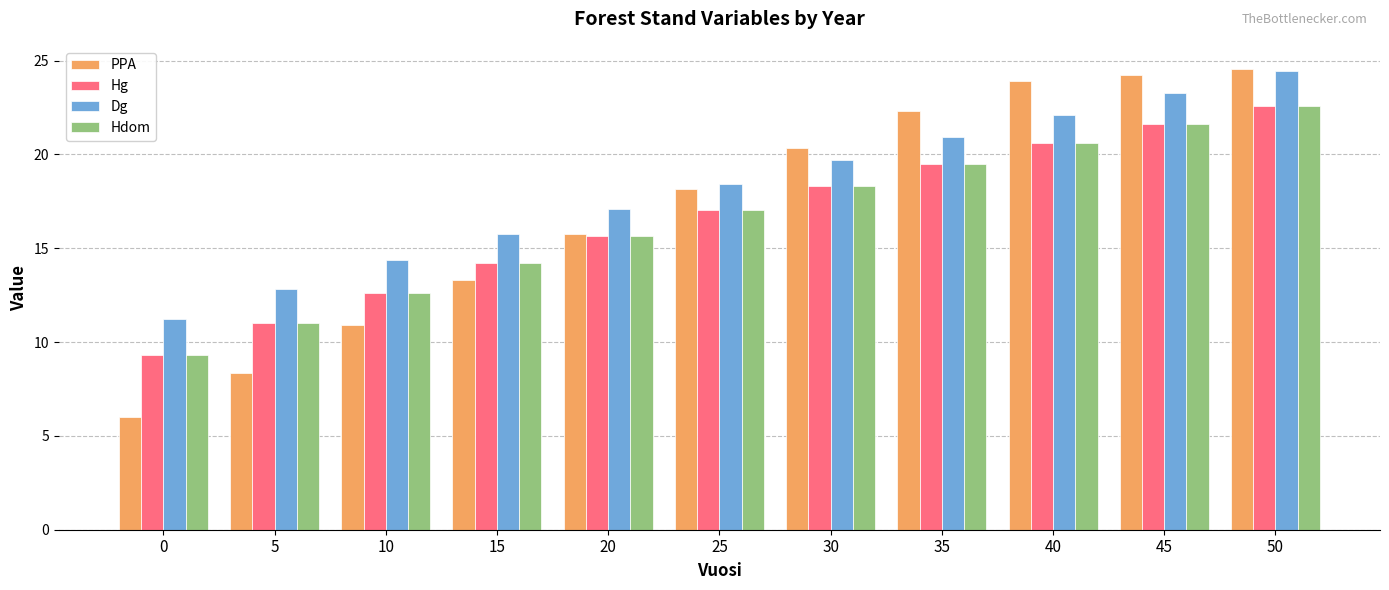

Is it true that PPA equals 6.0 at 0?

True